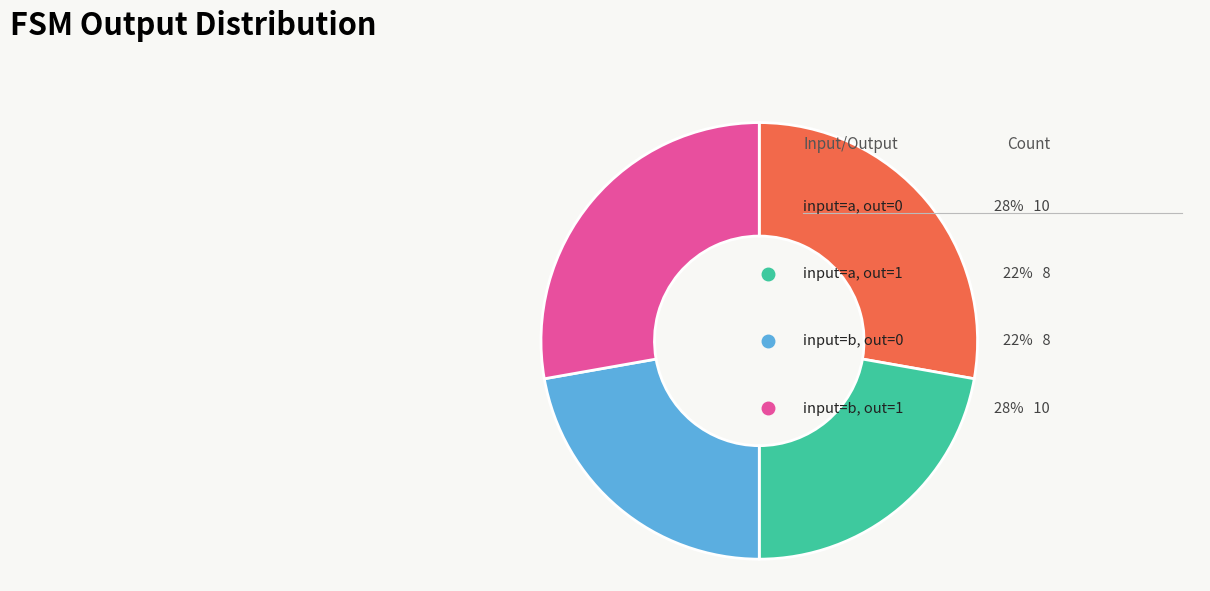

Which category has the biggest portion of the pie?

output=0 (a)